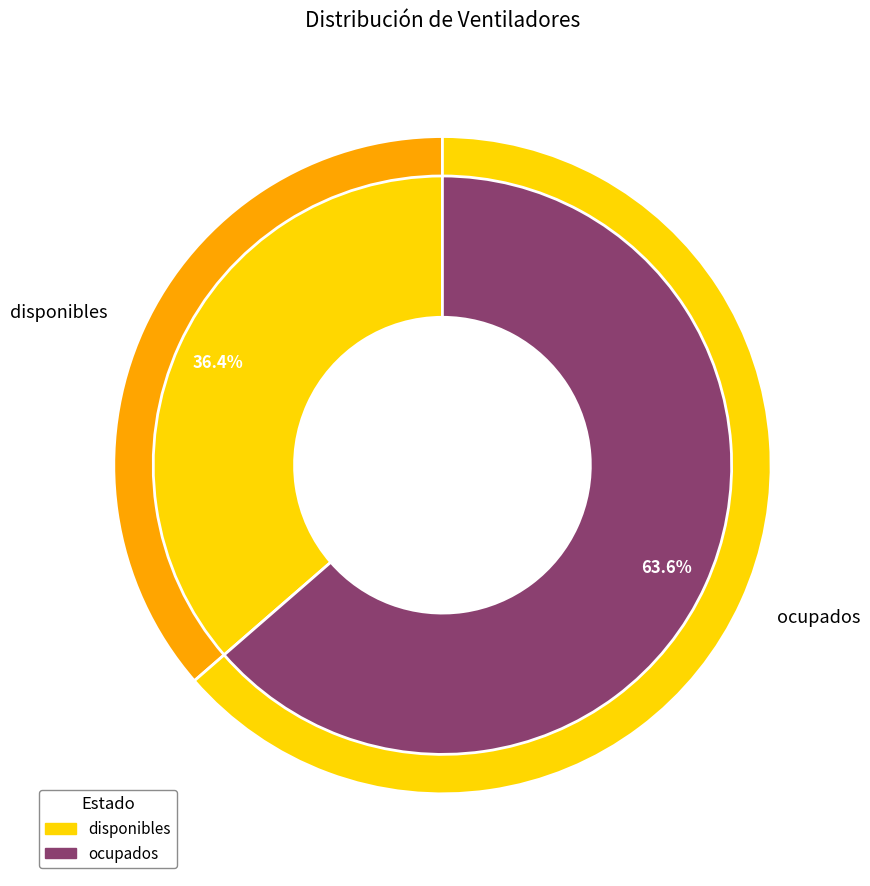

Rank the categories by value from lowest to highest.

disponibles, ocupados